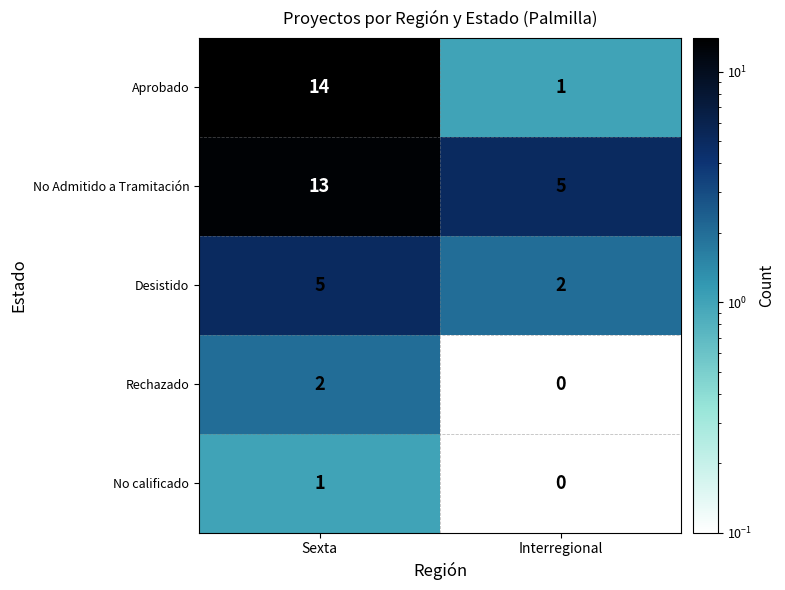

Which series has the widest spread of values?

Aprobado